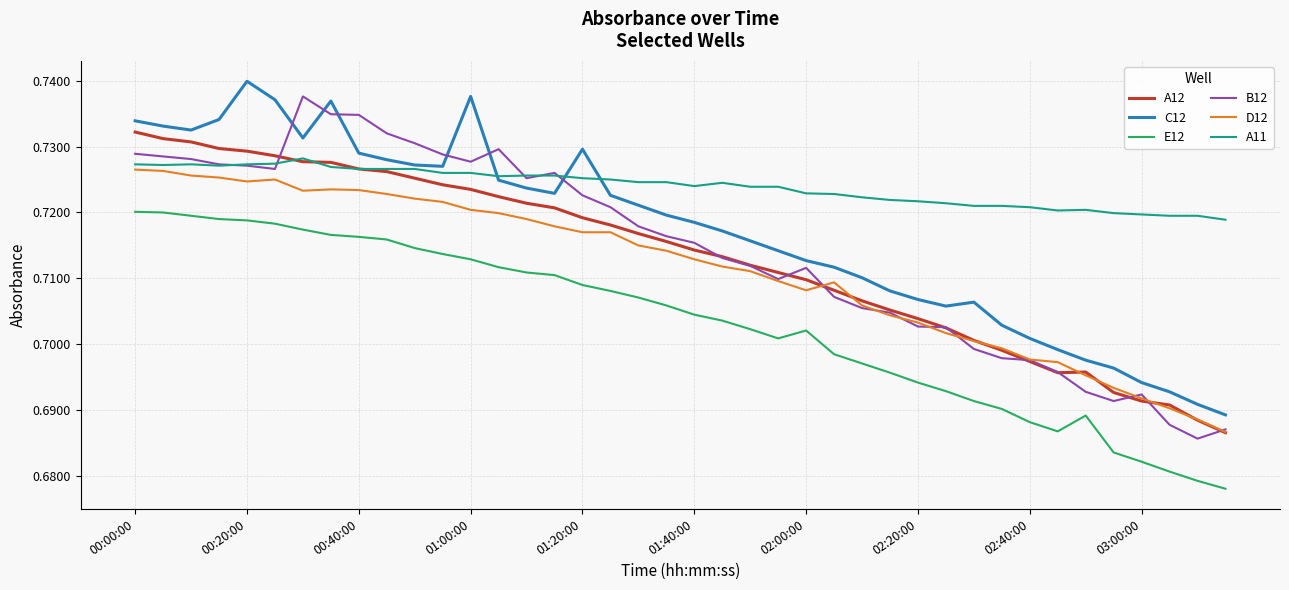

Which series has the largest total across all categories?

A11